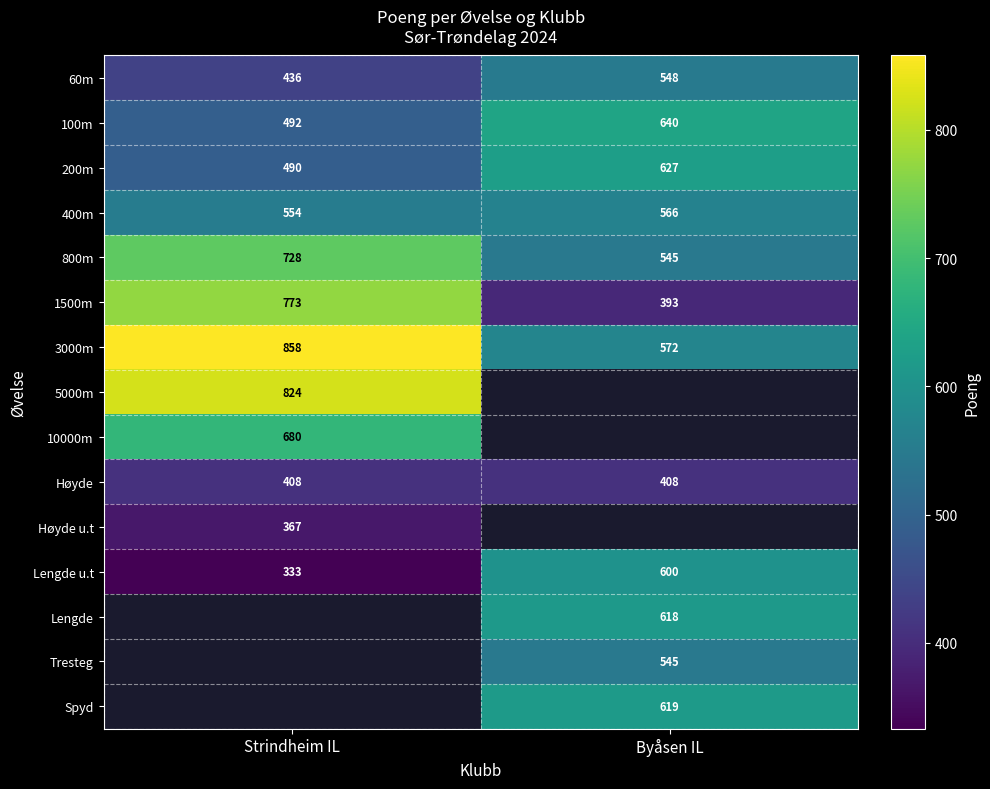

The value of Lengde at Byåsen IL is 400. True or false?

False